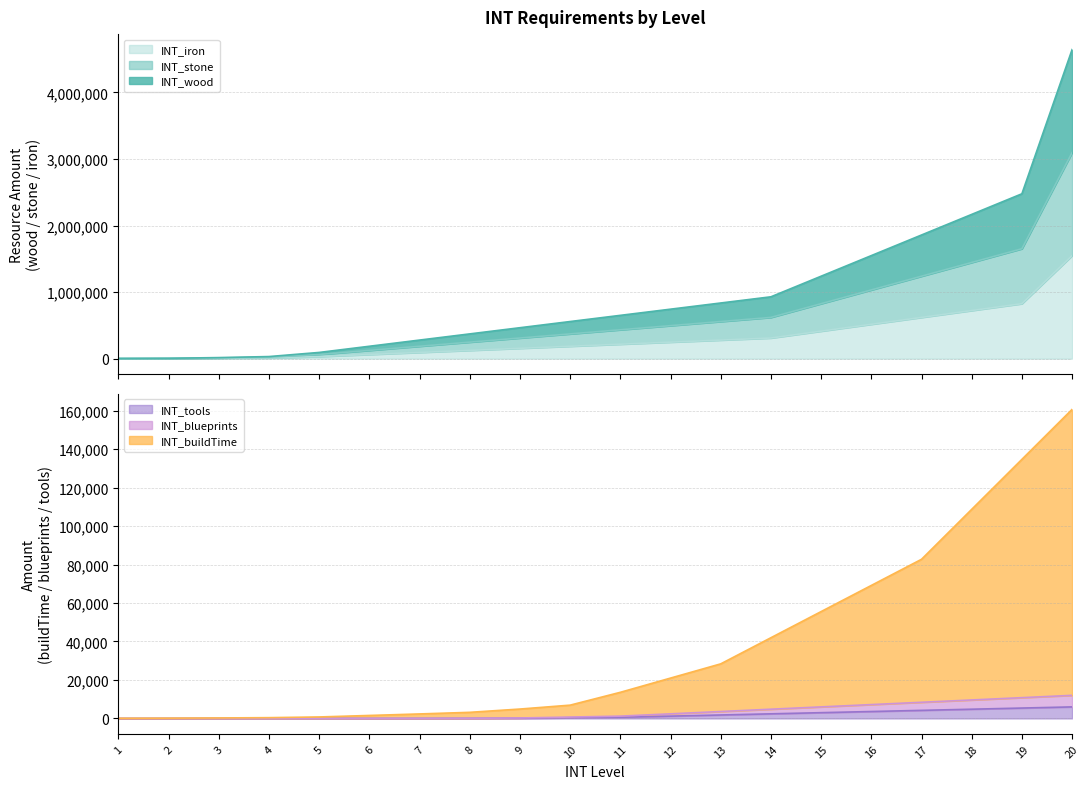

Which series changed the most between 11 and 14?

INT_iron